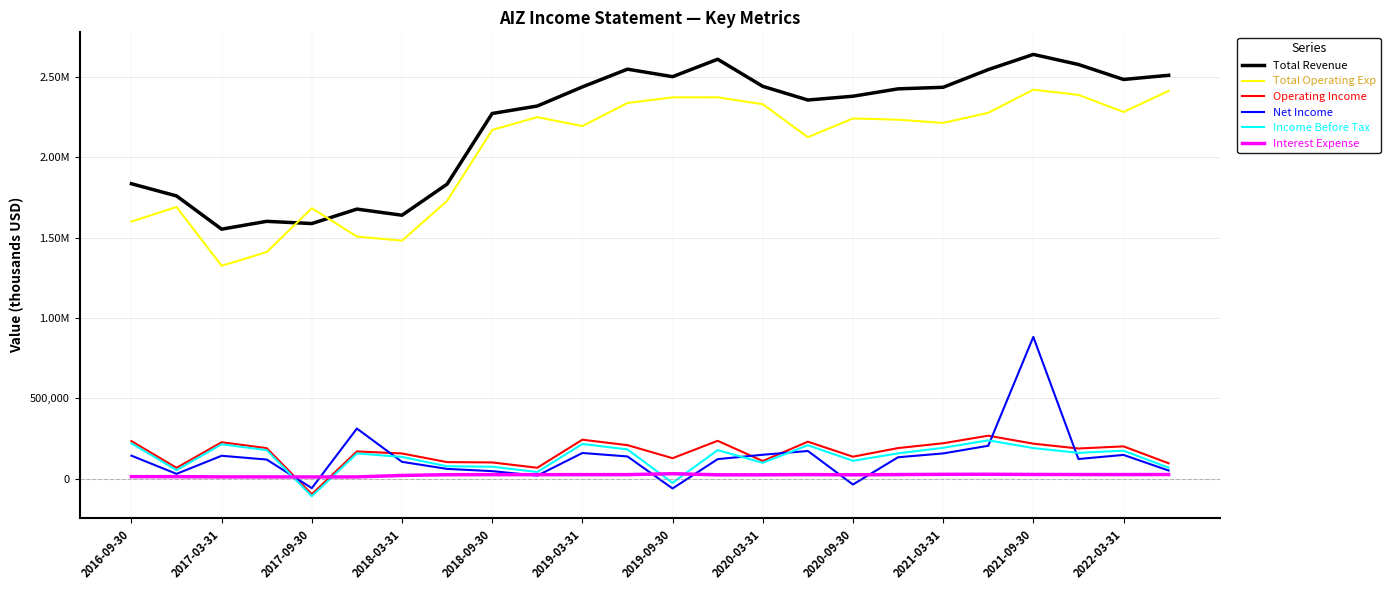

What are all the series names shown in the legend?

Total Revenue, Total Operating Exp, Operating Income, Net Income, Income Before Tax, Interest Expense